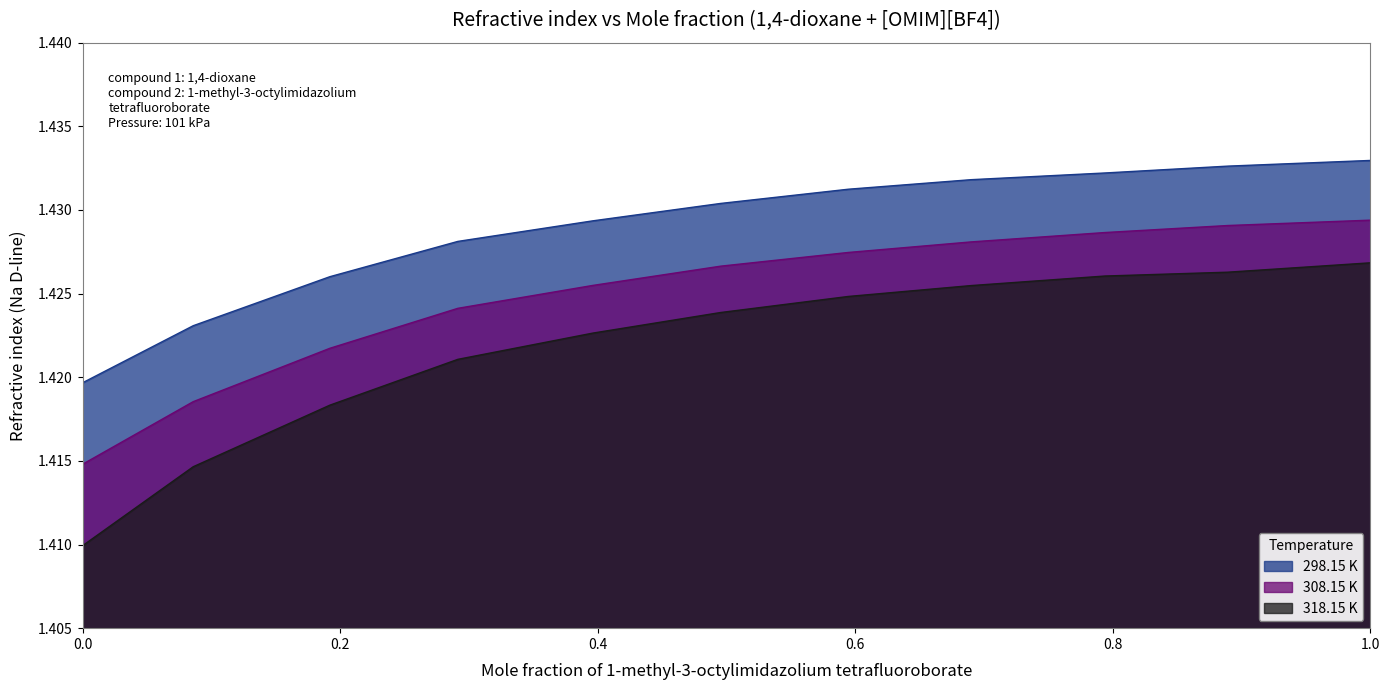

At how many categories does at least one series exceed 1?

11